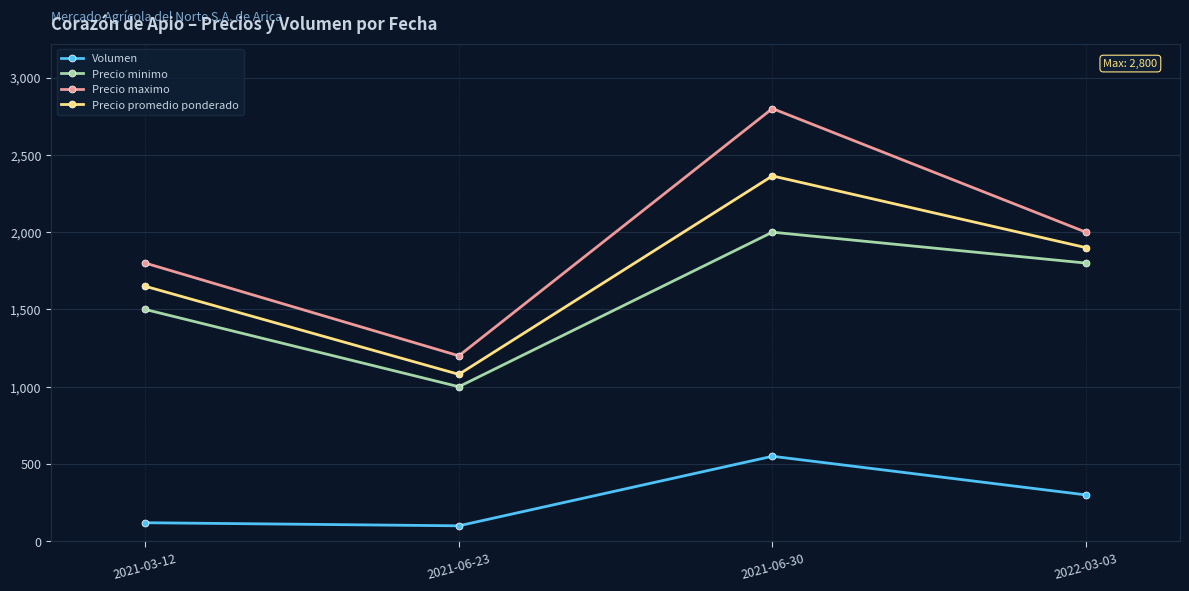

What is the spread (max minus min) of values at 2021-03-12?

1680